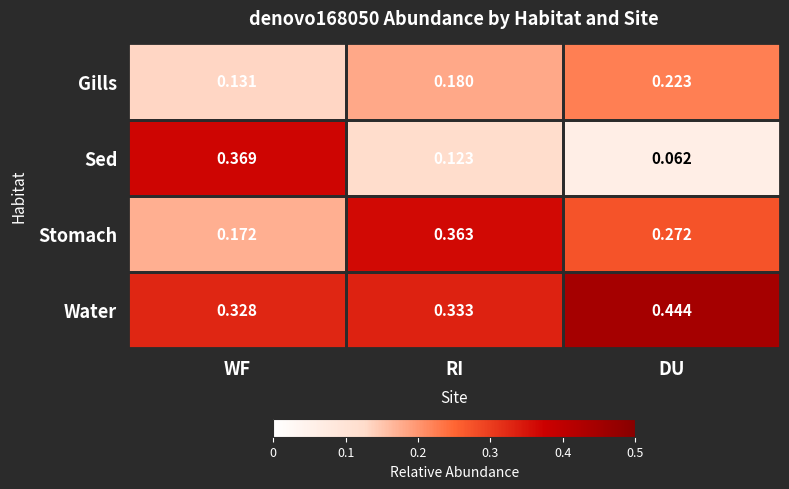

At which label is Stomach closest to 0?

WF